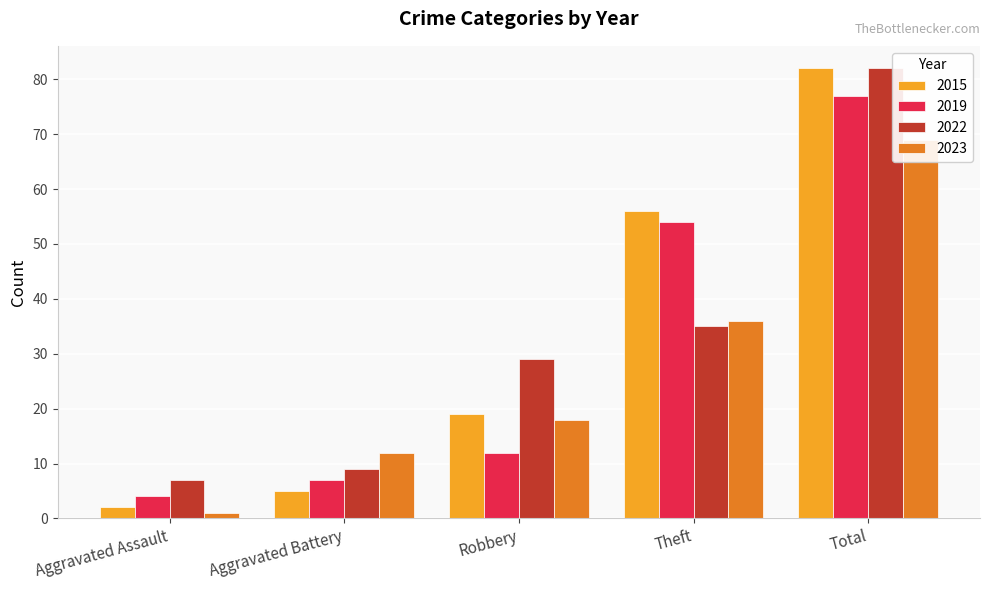

What is the difference between the 2015 values at Theft and Aggravated Battery?

51